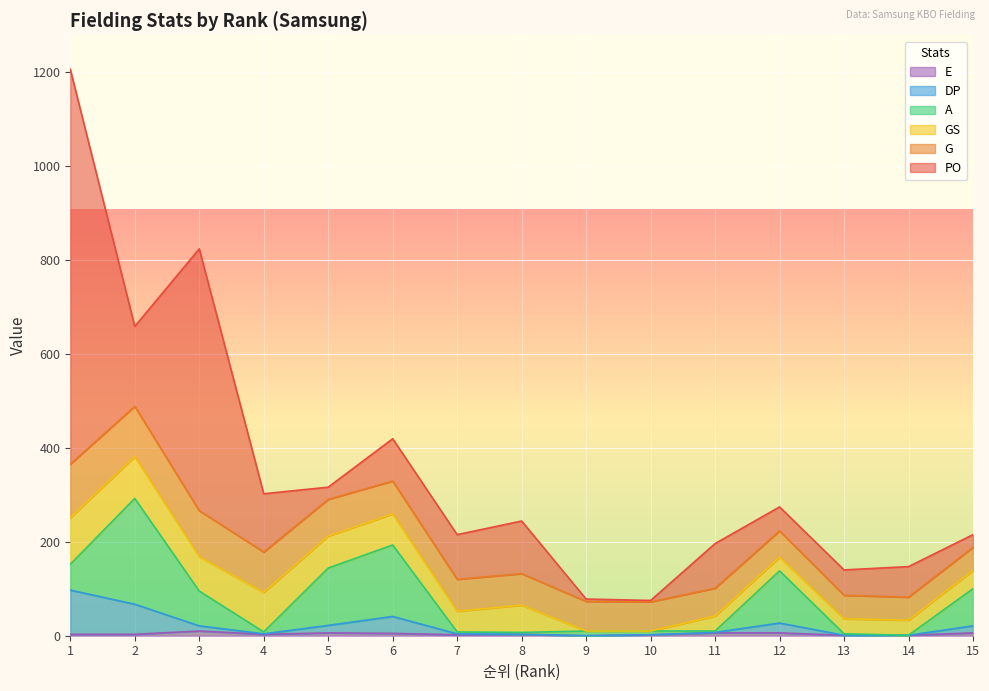

At which category is the sum across all series the highest?

1